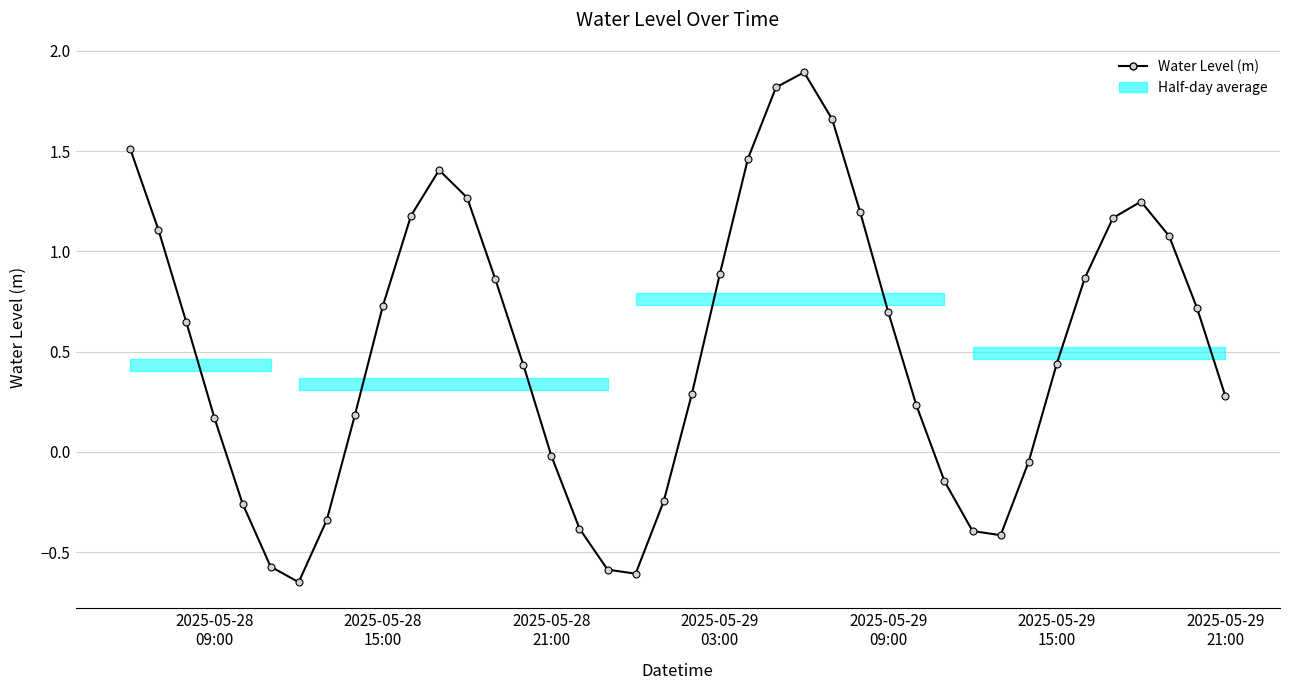

How many points are higher than both their immediate neighbors (excluding endpoints)?

3